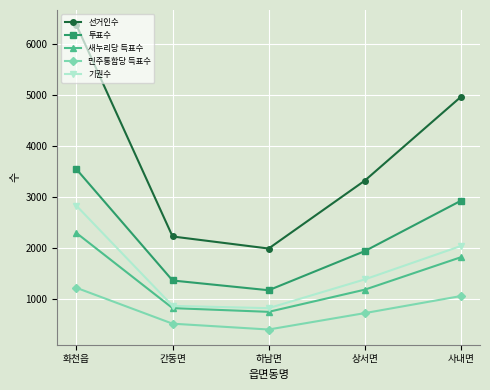

At which category does 선거인수 reach its first local valley?

하남면